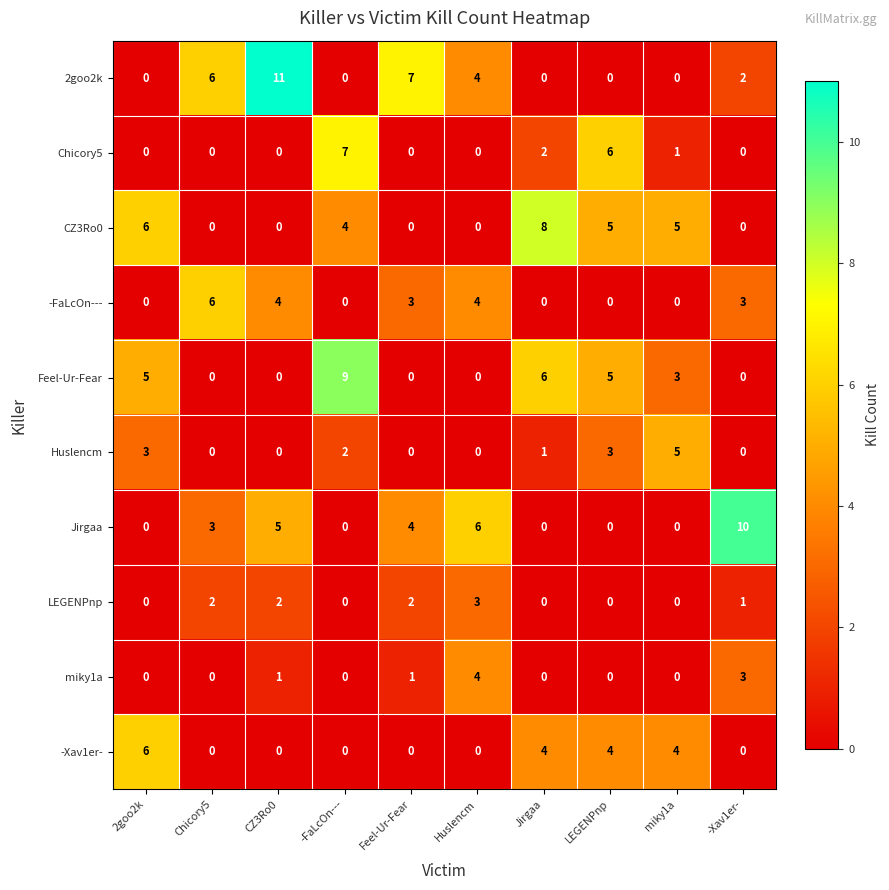

Is it true that Jirgaa equals 5 at CZ3Ro0?

True